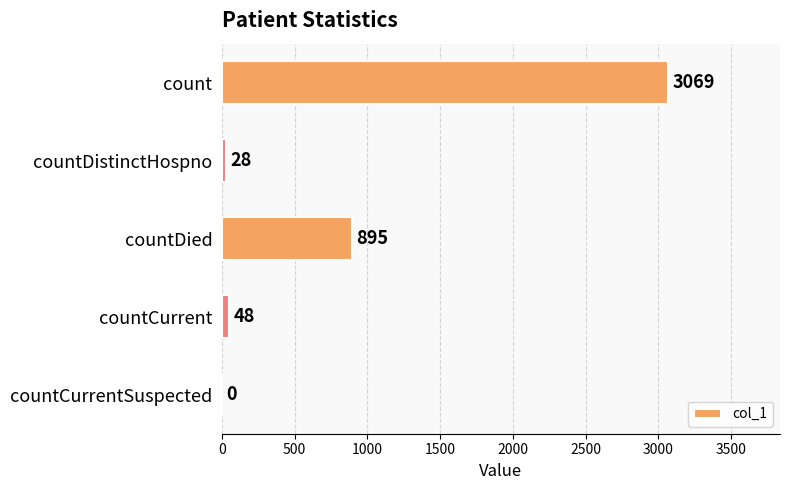

Are the bars horizontal?

Yes